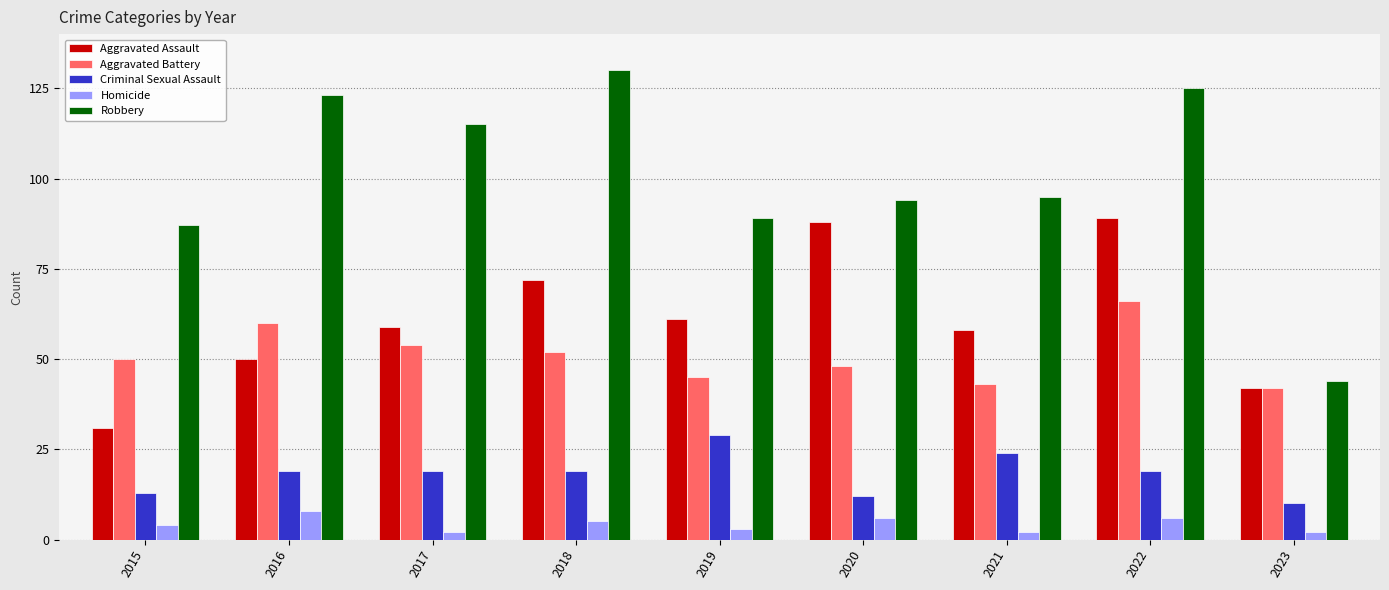

Which series changed the most between 2017 and 2021?

Robbery